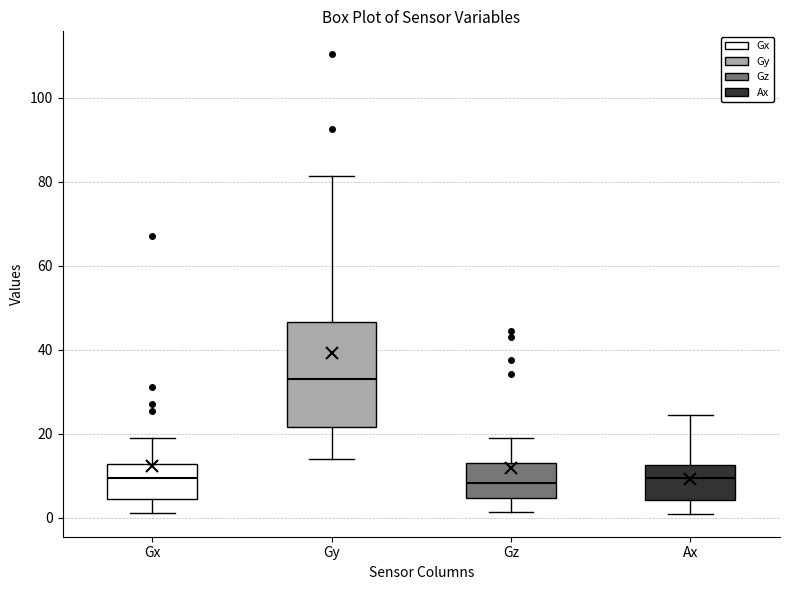

Comparing the boxes themselves (not the whiskers), which one is the tallest?

Gy